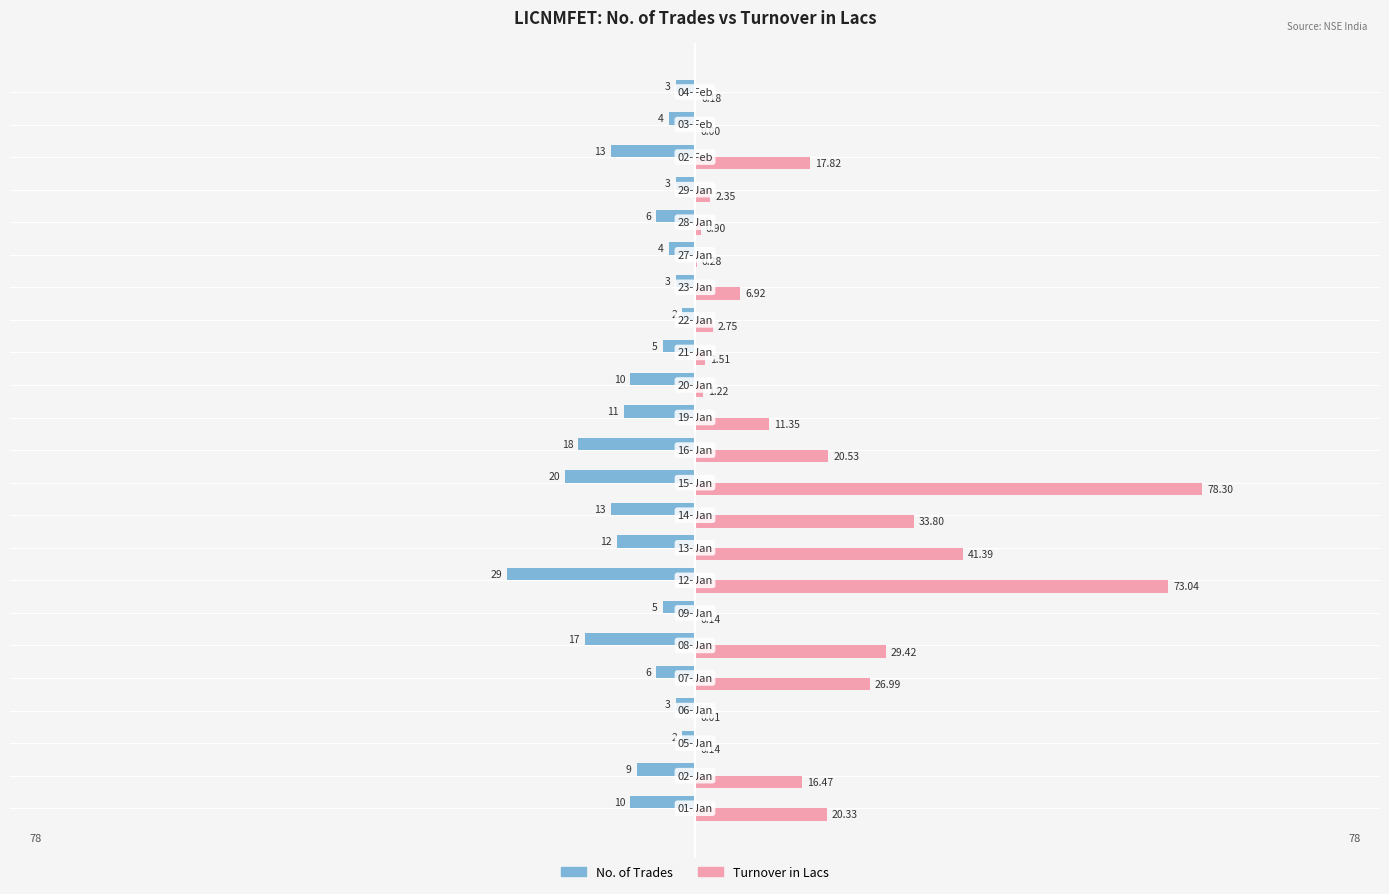

Which series has the largest total across all categories?

Turnover in Lacs